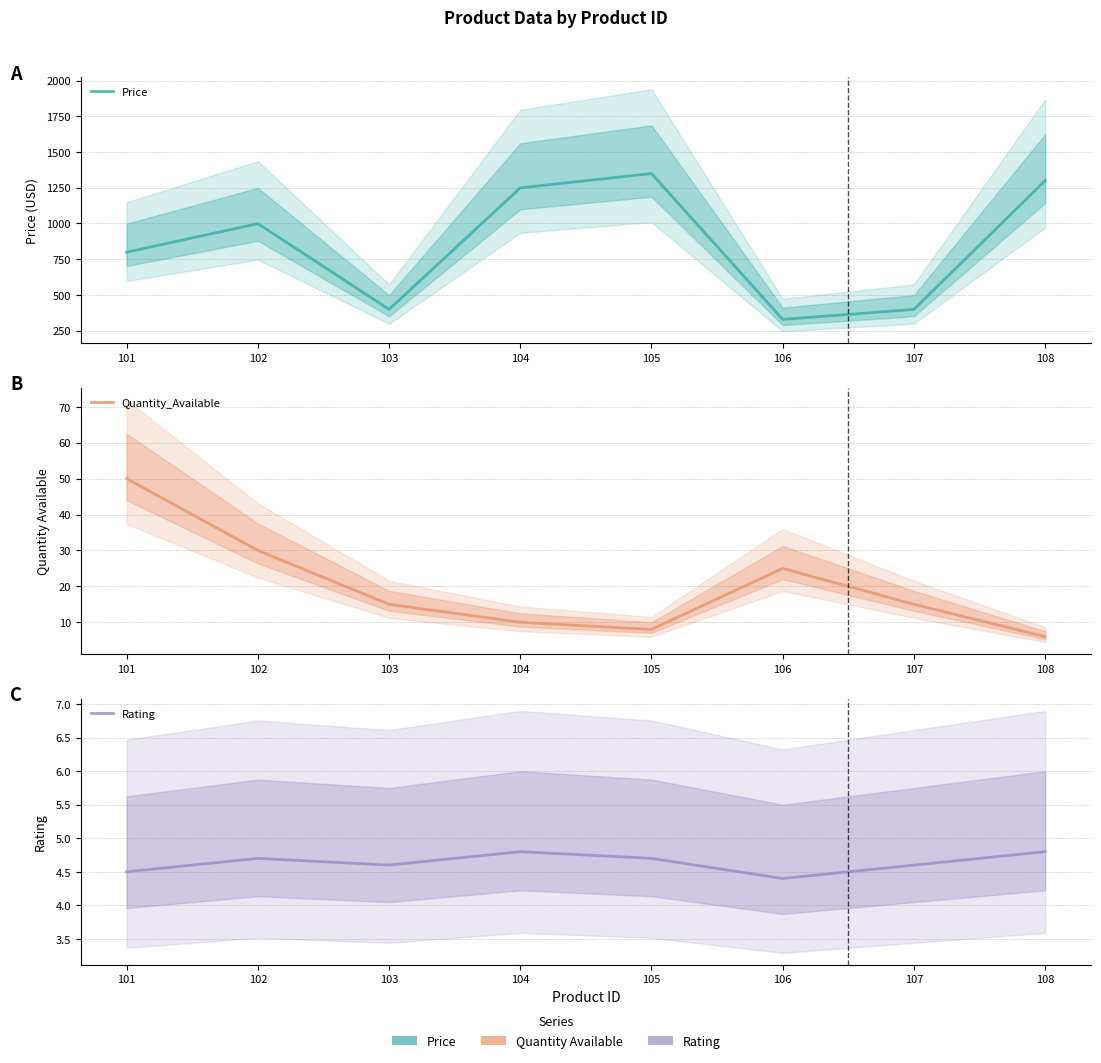

Count the Rating values in the range 4 to 5.

8